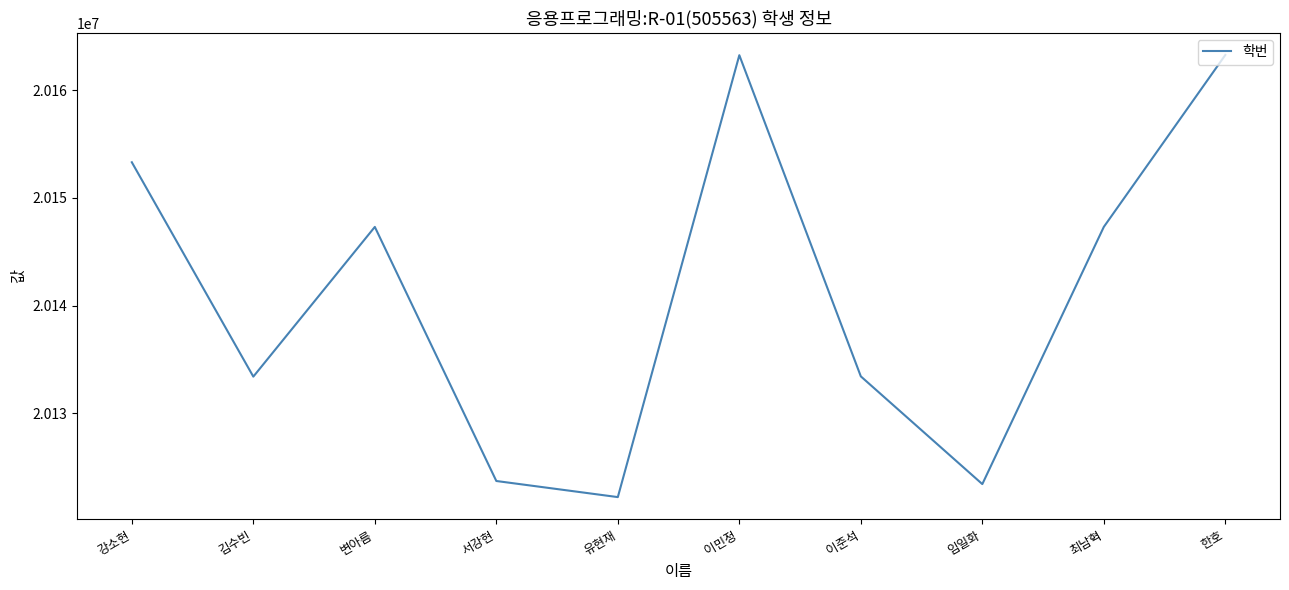

Does the chart display data point markers on the line(s)?

No